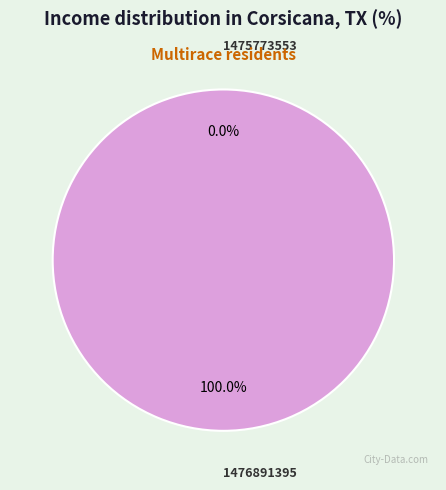

Is it true that 1476891395 is 100% of the pie?

True